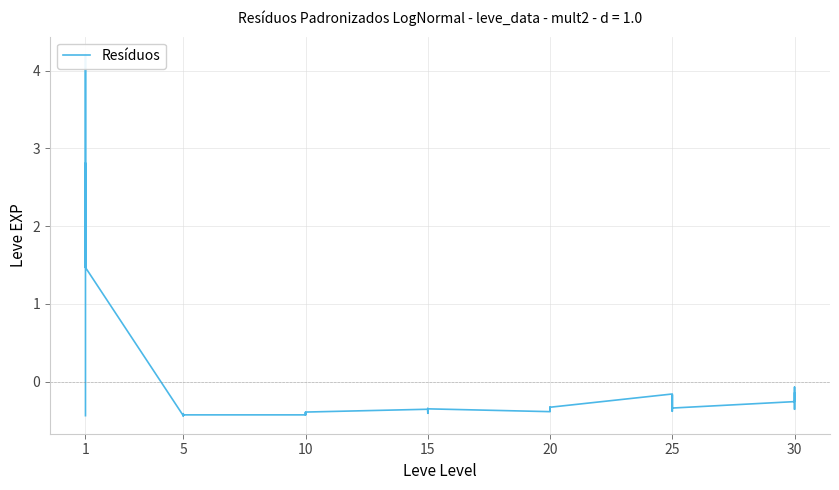

True or false: the data shows -0.3 at 15.

True